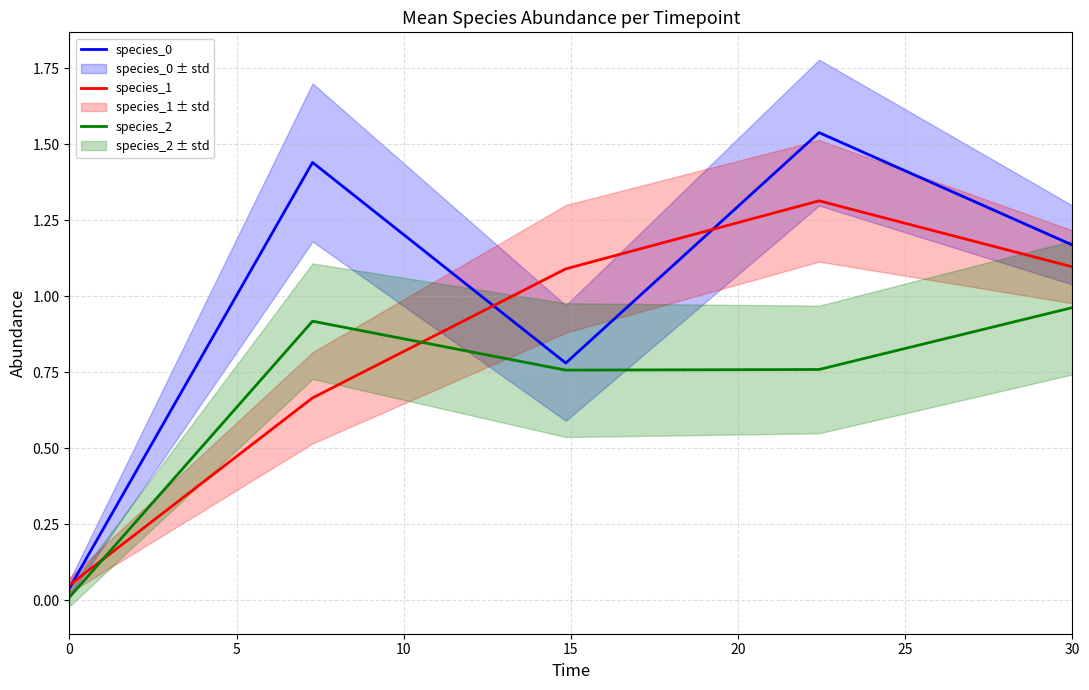

How many series are shown in this chart?

3